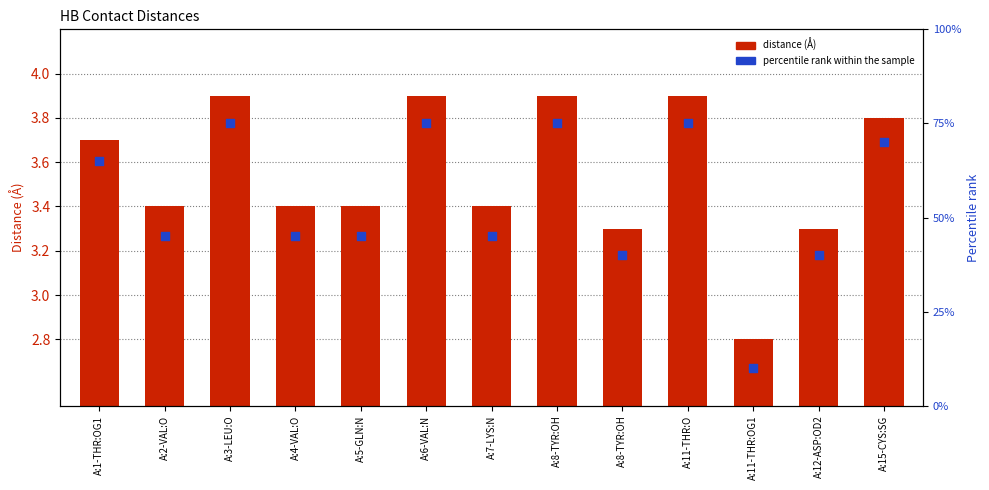

At which category is the sum across all series the highest?

A:3-LEU:O